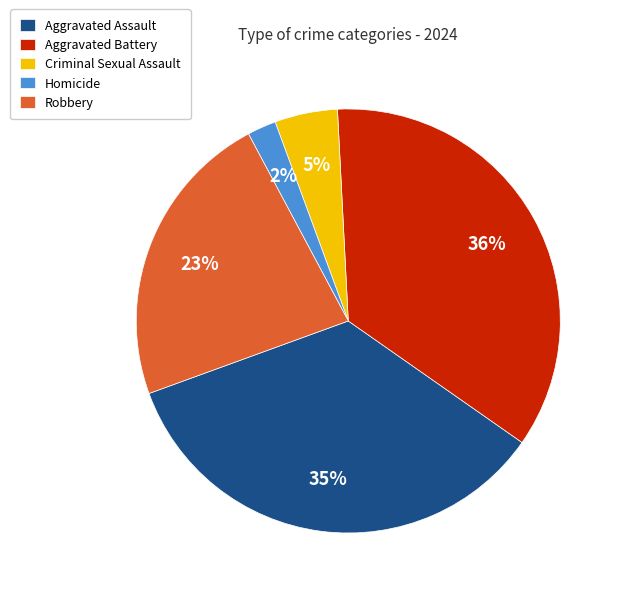

To the nearest percent, what is the average slice percentage?

20%